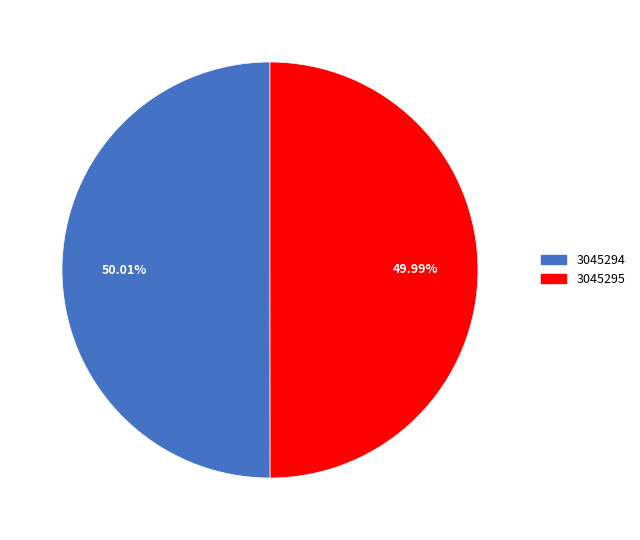

Approximately how many times larger is the value at 3045295 compared to 3045294?

1.0